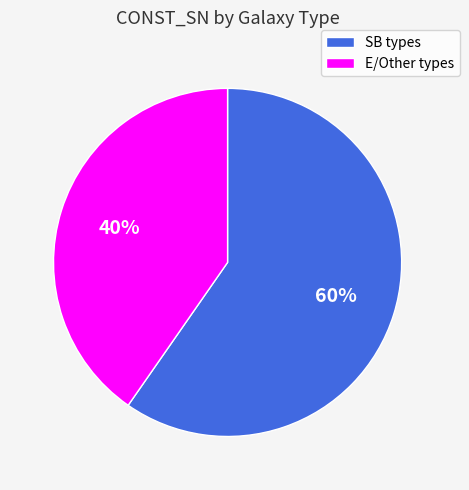

How many segments does this pie chart have?

2